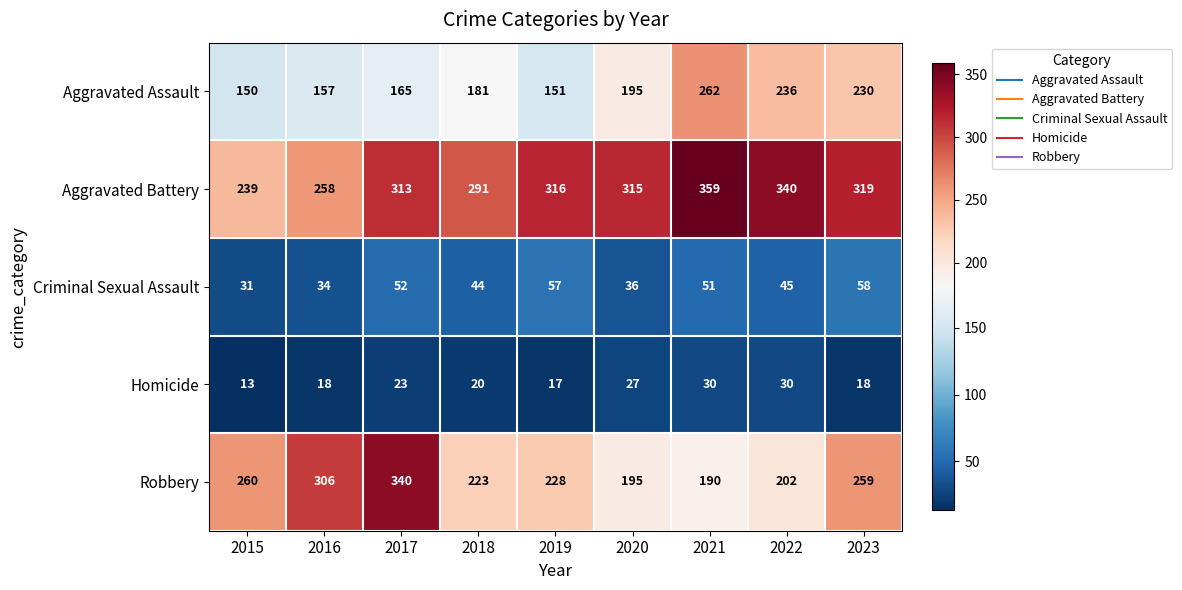

Count the number of categories in the chart.

9